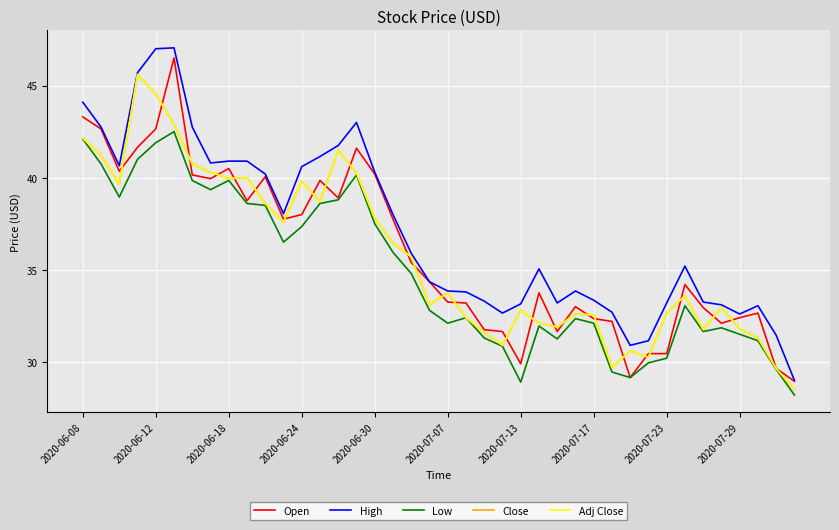

Is this an area chart (filled region under the line)?

No